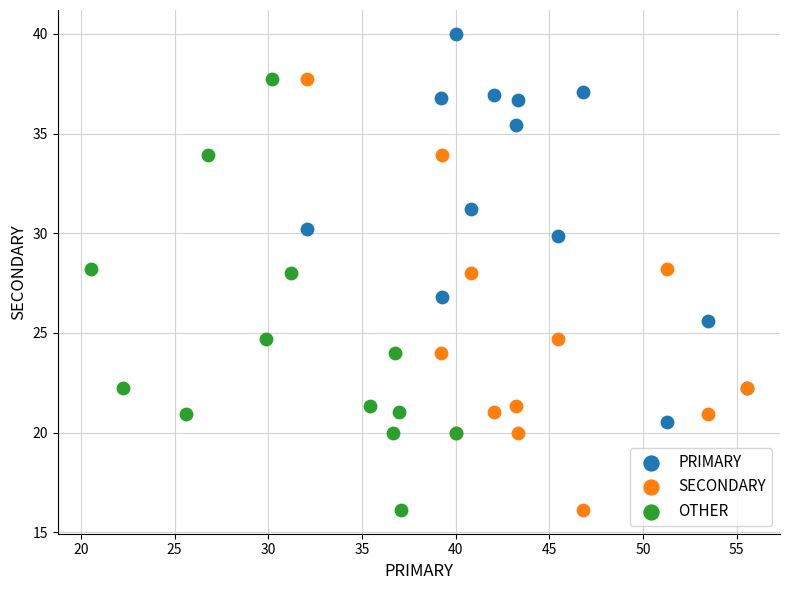

What are all the series names shown in the legend?

PRIMARY, SECONDARY, OTHER